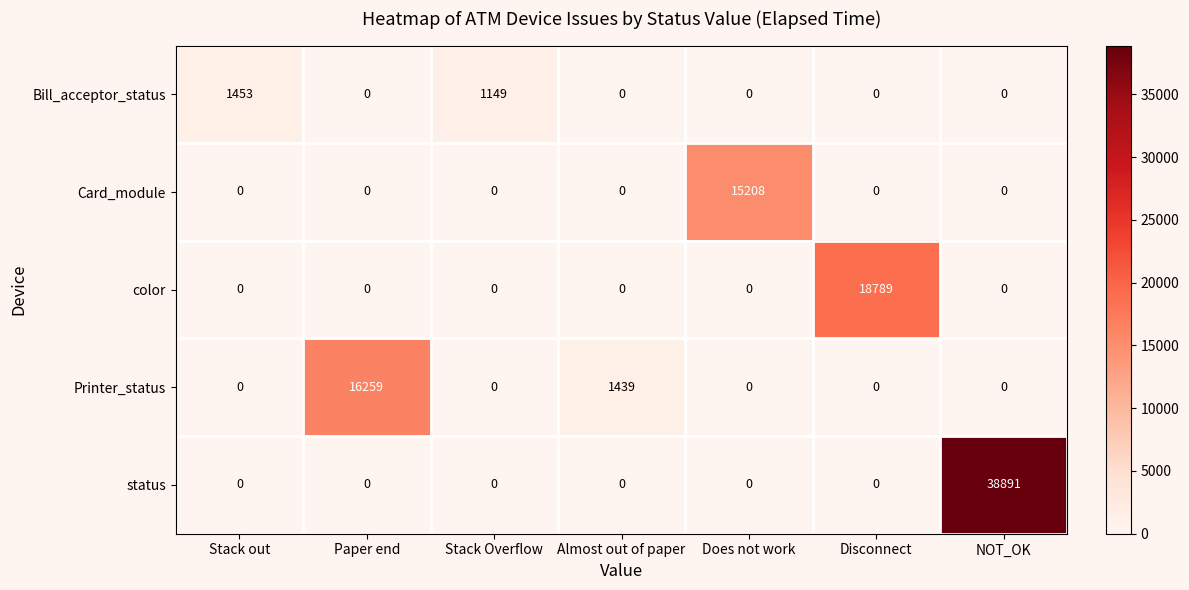

What is the sum of the Bill_acceptor_status values at Stack Overflow and Stack out?

2602